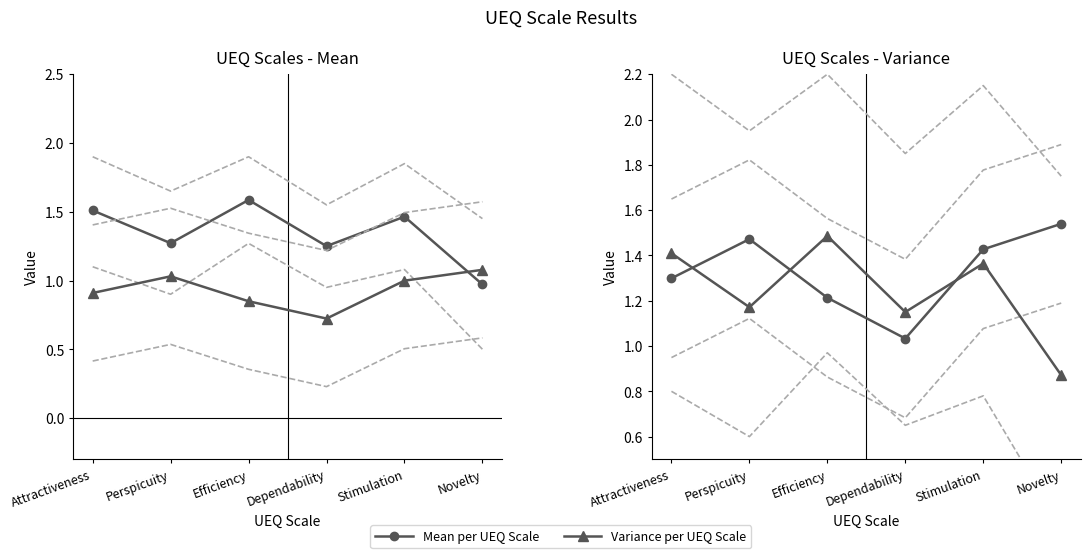

What is the difference between the maximum and minimum values in the Variance per UEQ Scale series?

0.6